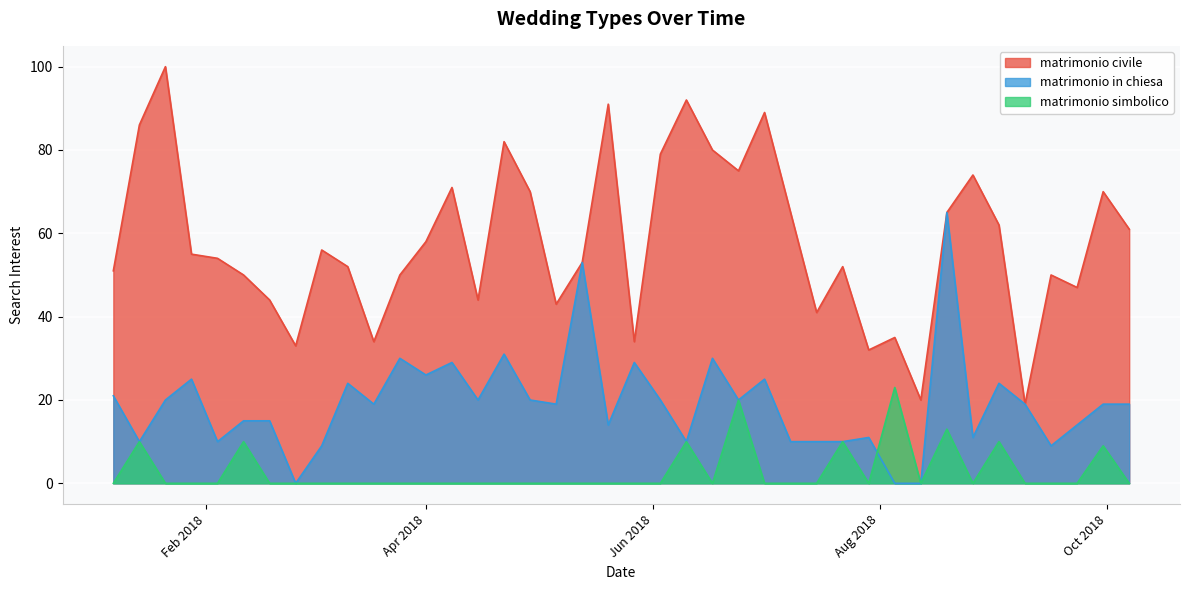

In matrimonio in chiesa, how many points are higher than both neighbors (excluding endpoints)?

12